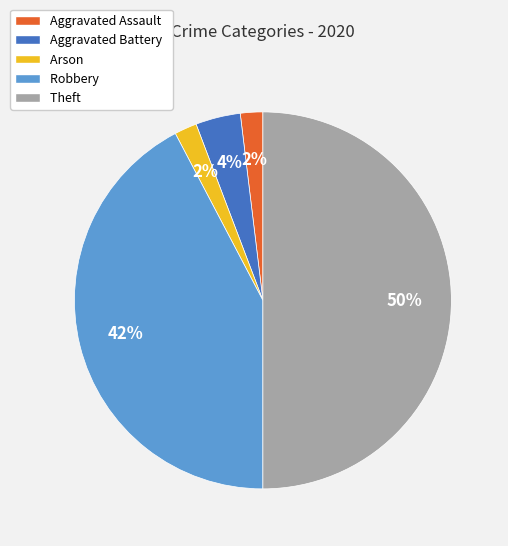

True or false: Theft accounts for 50% of the total.

True